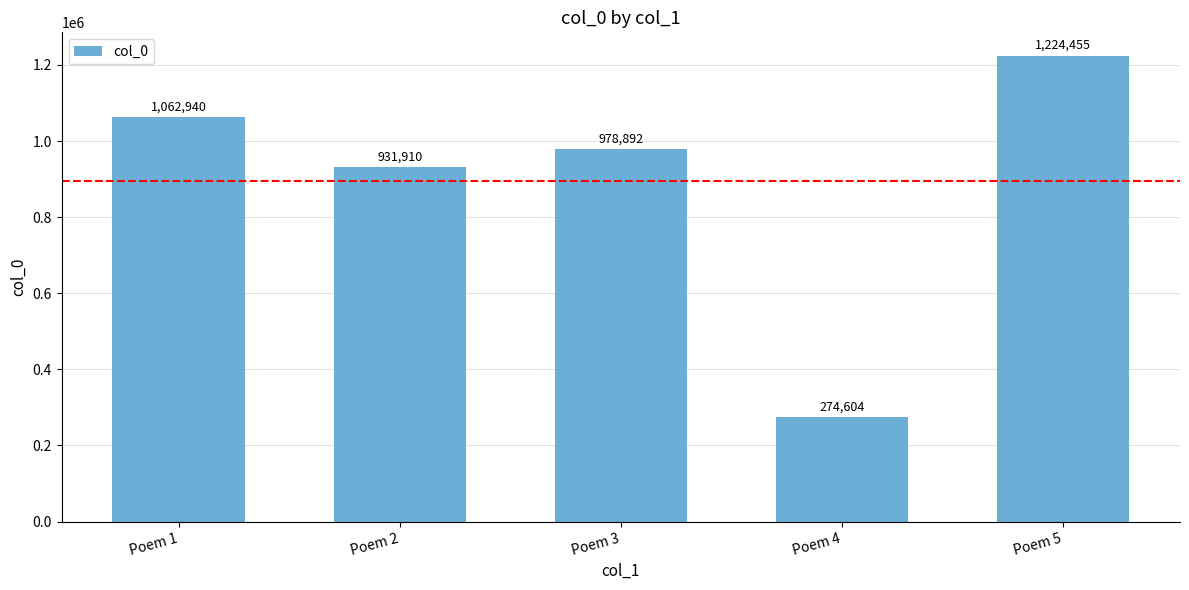

What is the difference between the values at Poem 5 and Poem 2?

292545